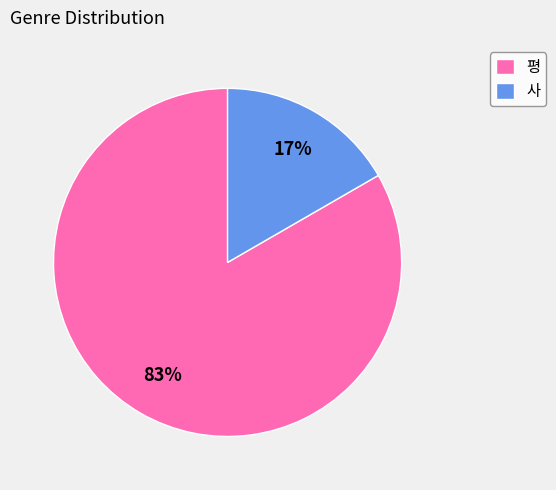

The 평 slice represents 78% of the pie. True or false?

False